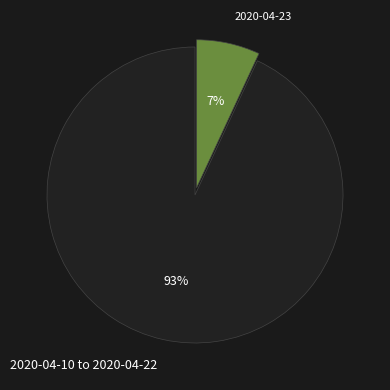

Which slice is the smallest?

2020-04-23